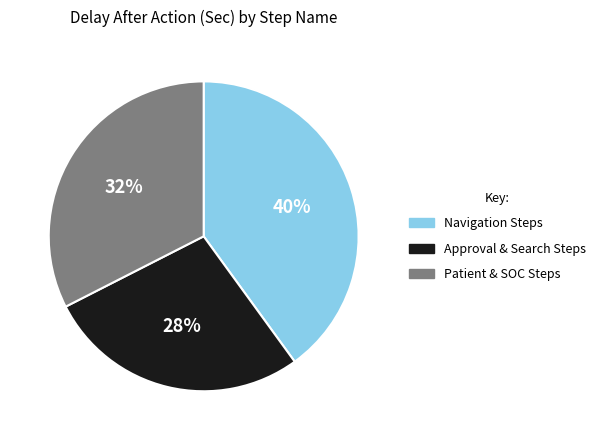

Is there any slice that represents more than half of the pie?

No